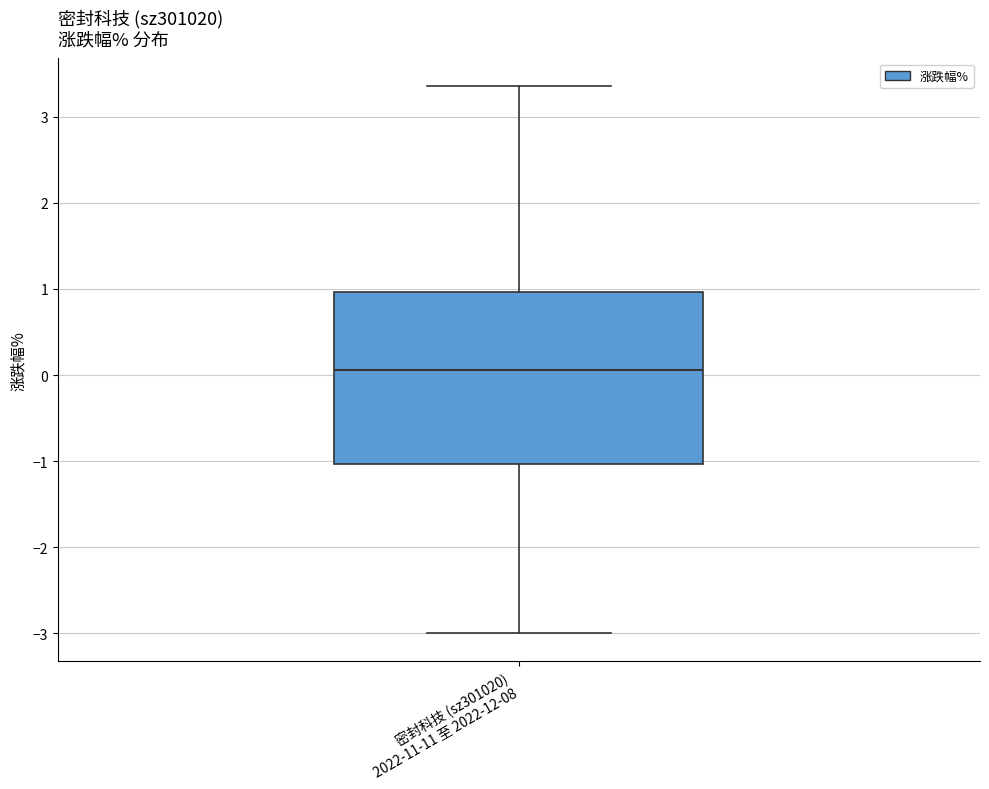

Transcribe this box plot: give where the median line is, the range the box spans, and where the two whiskers end, as read against the y-axis. The values are not printed on the chart, so give them approximately, as read against the axis.

median 0.1, box -1.0 to 1.0, whiskers -3.0 to 3.4